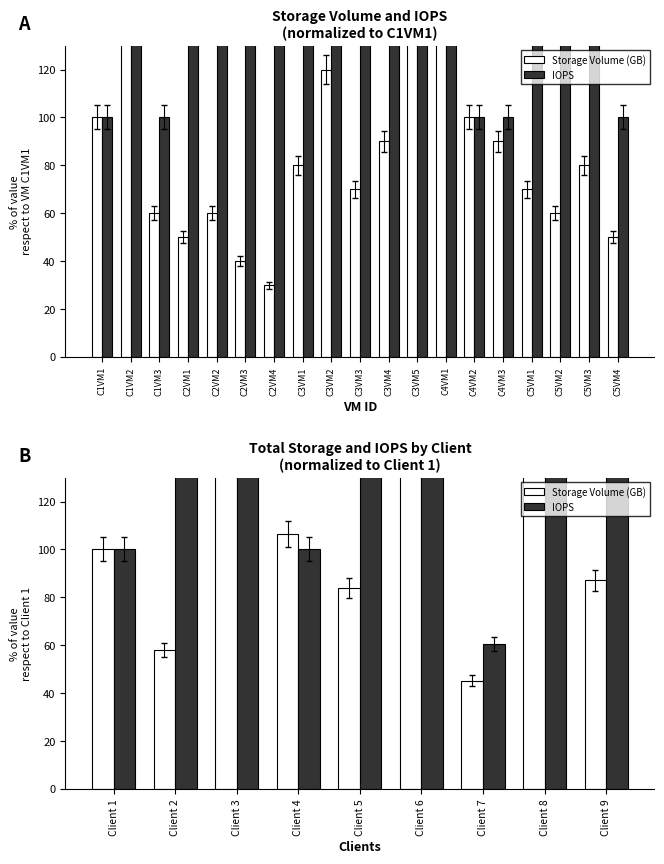

List the series in order of their overall mean, highest first.

IOPS, Storage Volume (GB)